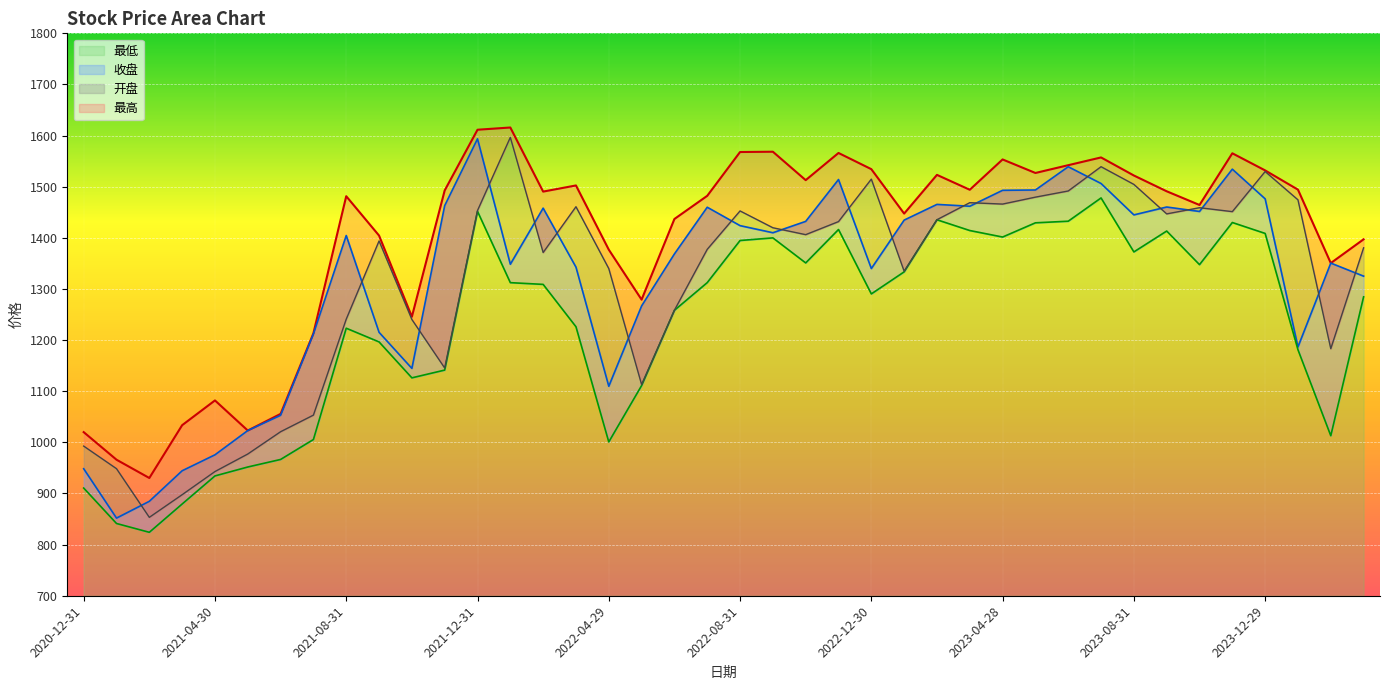

Reading left to right, extract all data points from this chart.

最高: 1020.0	966.1	930.3	1033.6	1082.0	1023.1	1055.7	1213.3	1481.4	1404.5	1245.7	1492.7	1611.5	1615.8	1490.5	1502.5	1376.9	1279.1	1436.9	1482.2	1567.9	1568.5	1512.9	1566.0	1534.3	1447.5	1523.2	1494.1	1553.4	1526.9	1542.1	1557.3	1521.9	1491.1	1464.3	1565.4	1531.9	1494.3	1350.6	1397.1
开盘: 992.7	948.5	853.3	897.6	942.9	977.2	1020.8	1053.3	1240.9	1394.0	1240.3	1145.5	1453.4	1596.5	1371.3	1460.9	1339.9	1113.1	1258.4	1377.5	1452.7	1419.8	1406.2	1431.8	1514.9	1334.8	1435.5	1468.8	1466.0	1479.6	1491.7	1539.2	1504.6	1446.8	1458.9	1451.2	1529.7	1474.4	1183.2	1380.5
收盘: 948.4	851.9	884.7	944.5	975.6	1023.1	1052.9	1212.1	1404.6	1215.2	1144.7	1463.1	1593.7	1348.4	1458.1	1342.7	1109.7	1266.8	1368.5	1459.9	1423.9	1410.0	1432.2	1514.1	1340.0	1434.7	1465.4	1461.9	1493.0	1493.6	1539.1	1506.3	1444.9	1460.3	1451.6	1534.3	1476.3	1186.7	1350.6	1325.1
最低: 910.6	841.3	824.1	879.4	934.4	951.8	966.6	1005.6	1223.2	1196.5	1126.2	1141.4	1451.9	1312.4	1309.0	1226.1	1000.8	1111.0	1258.3	1312.4	1394.8	1399.9	1351.0	1416.3	1290.4	1333.5	1435.4	1414.3	1401.6	1429.4	1432.5	1478.1	1372.5	1413.3	1347.6	1430.0	1408.7	1181.2	1013.0	1284.6